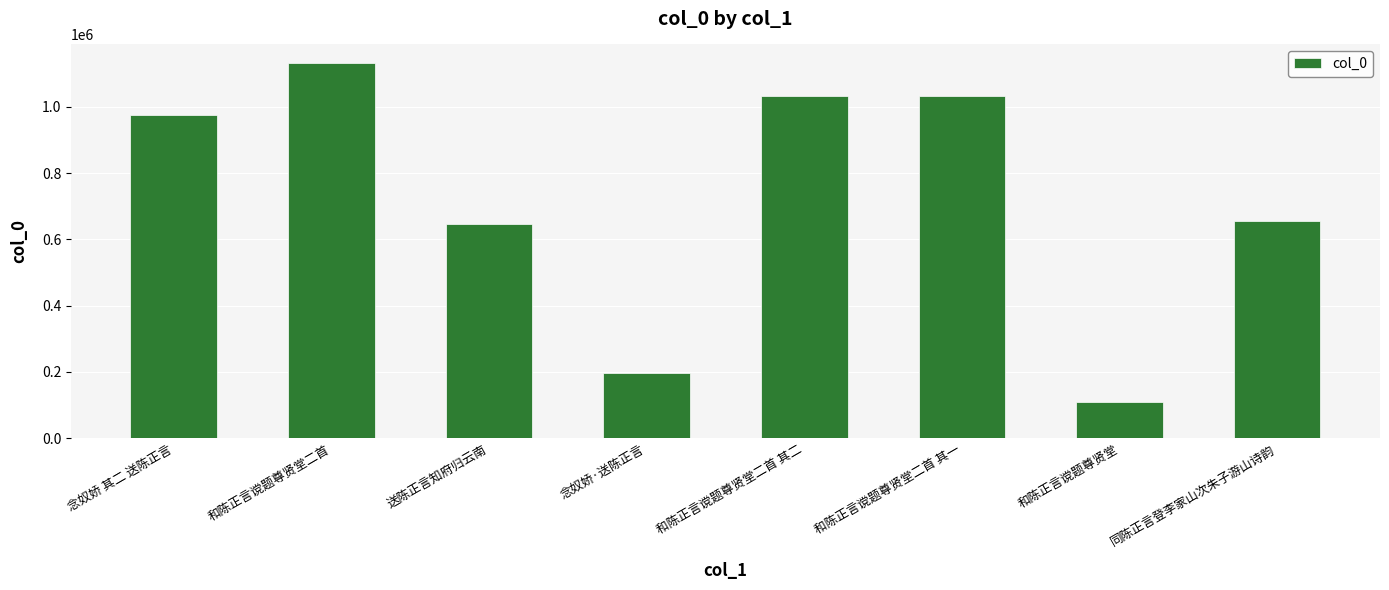

The chart shows a value of 422925 at 送陈正言知府归云南. True or false?

False